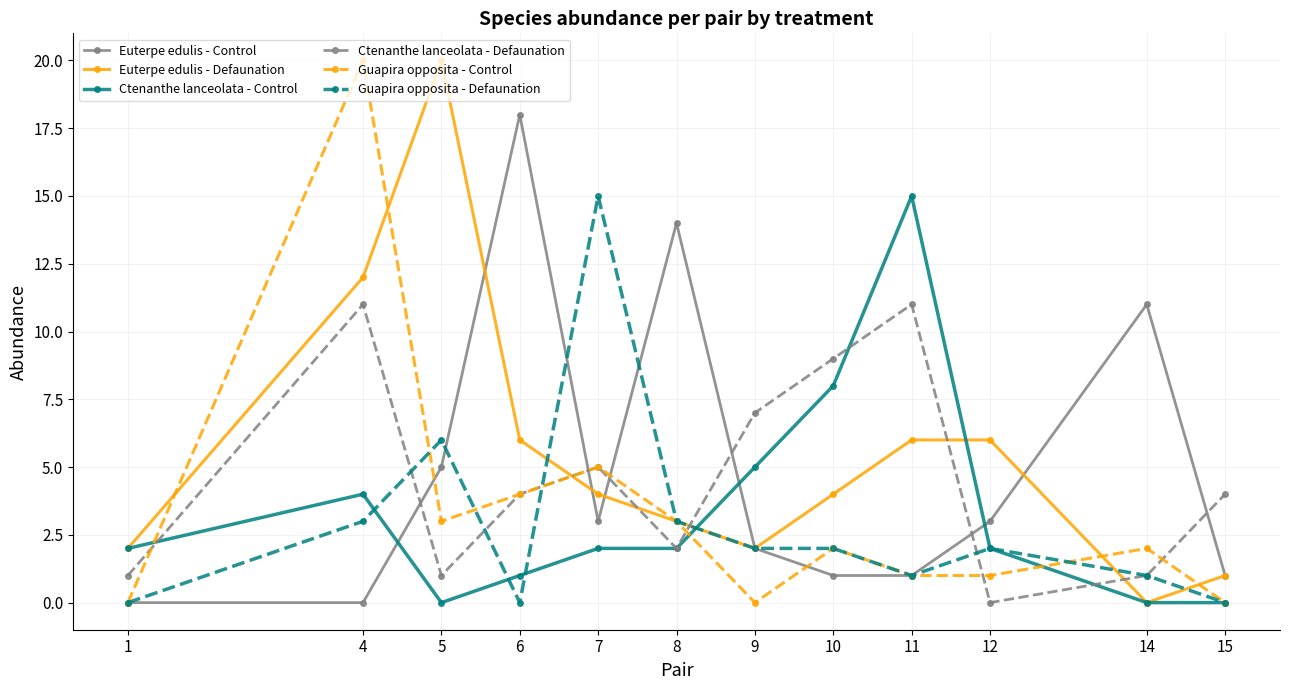

Which series has the largest total across all categories?

Euterpe edulis - Defaunation